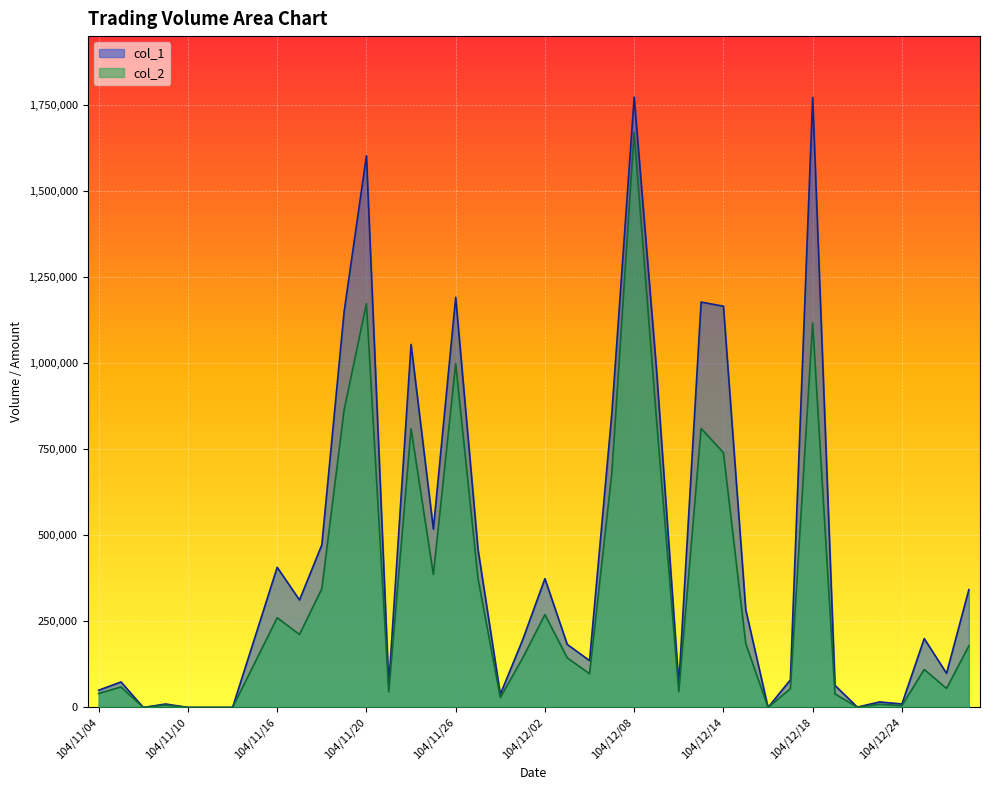

Rank the series by their maximum value, from highest to lowest.

col_1, col_2